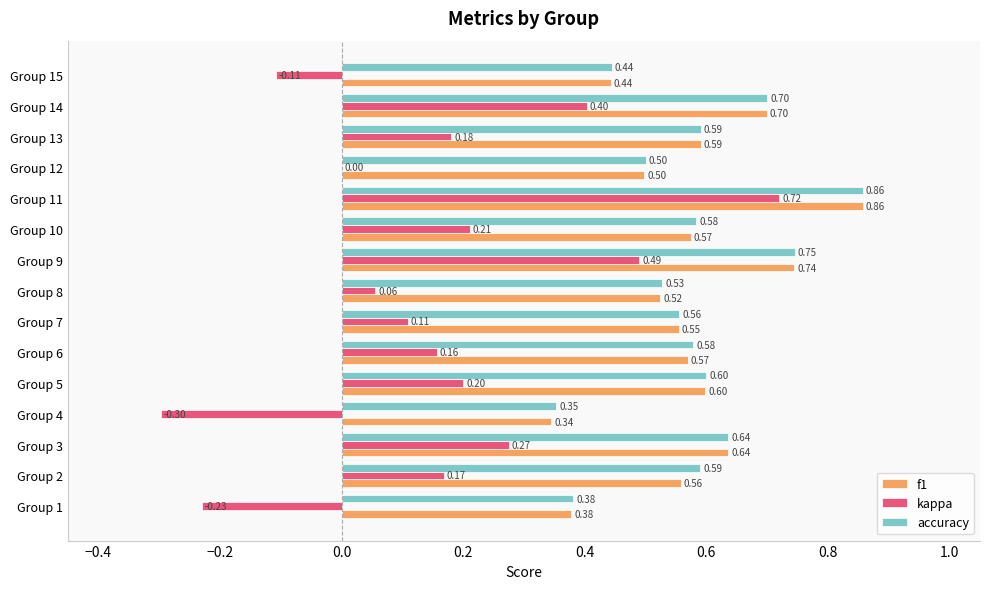

What is the sum of all kappa values?

2.3